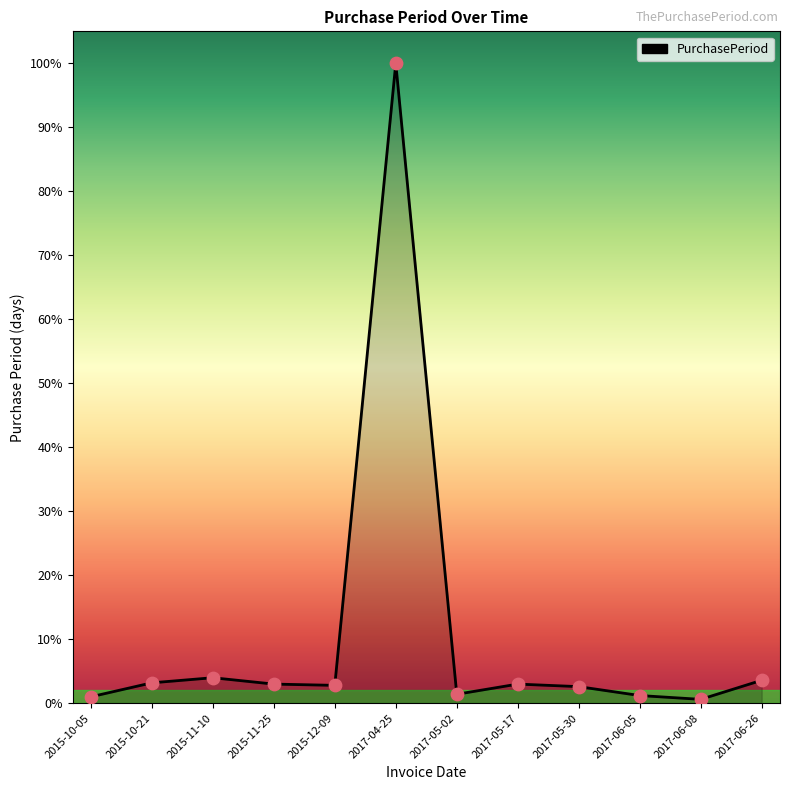

Between 2015-10-21 and 2015-11-25, which is larger?

2015-10-21